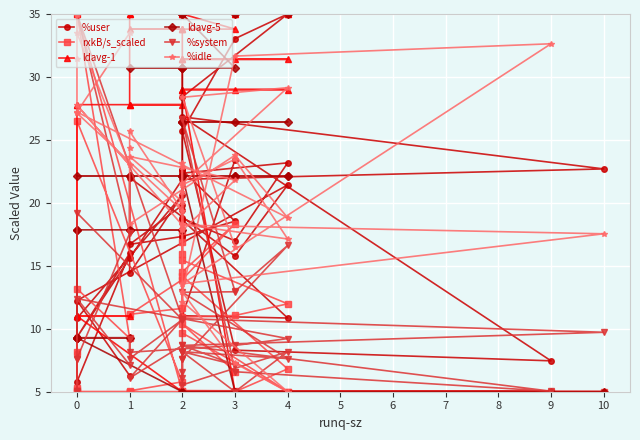

What is the difference between the maximum and minimum values in the %idle series?

30.0